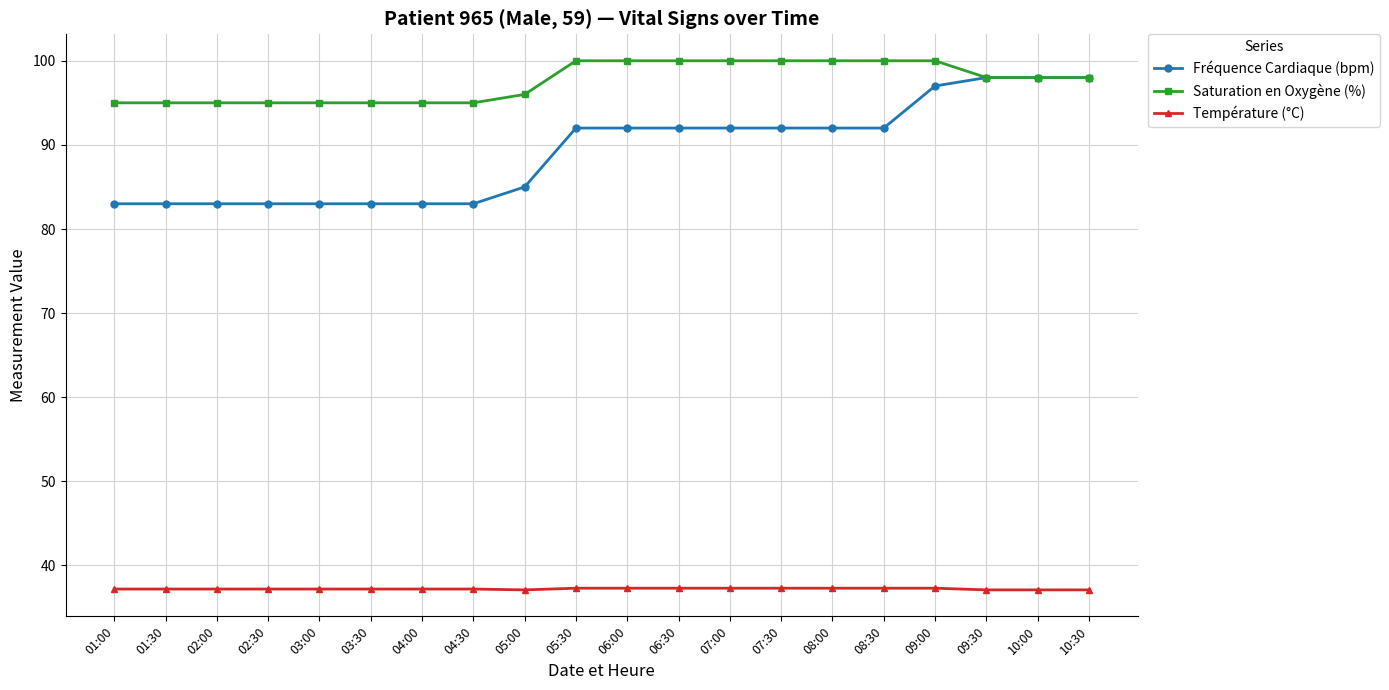

What is the label of the 7th point from the right?

07:30